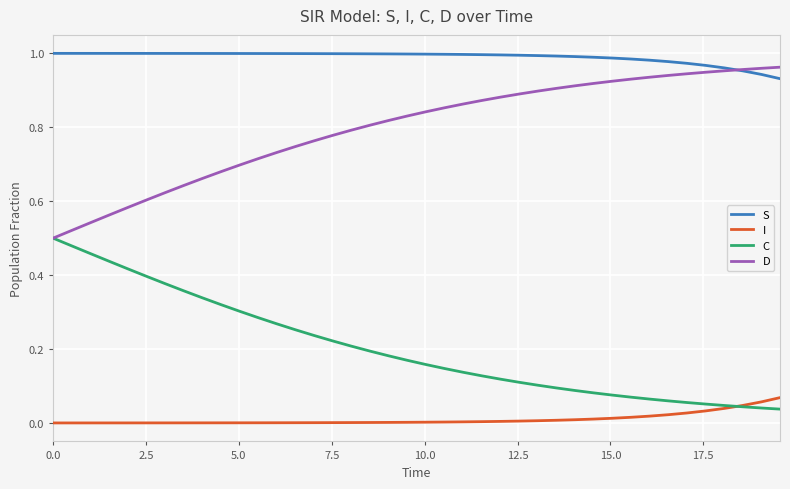

Which series has the largest total across all categories?

S